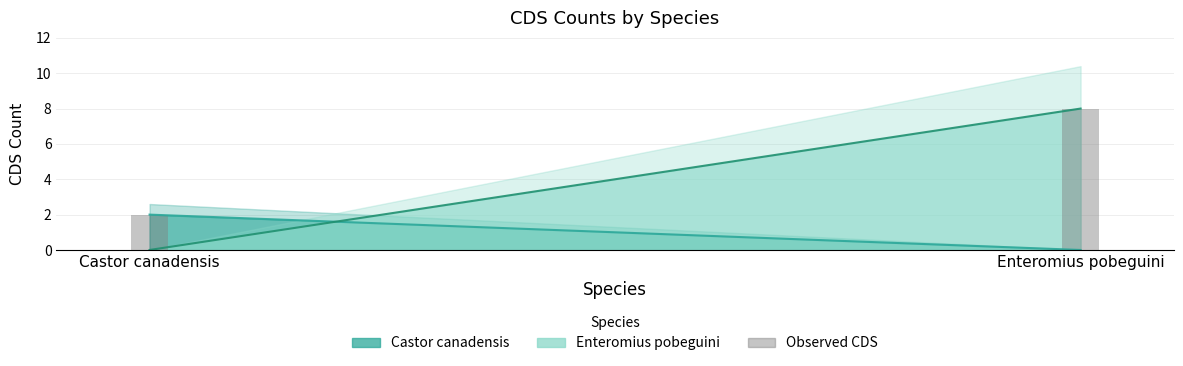

What is the label of the 2nd bar from the right?

Castor canadensis